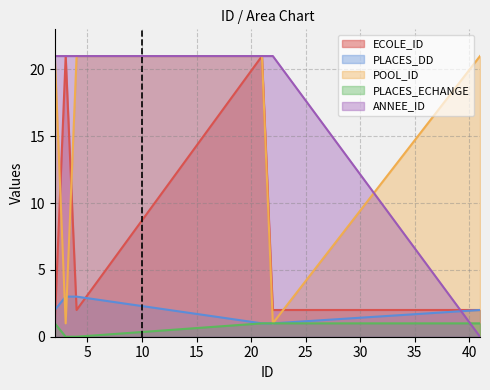

Which series ends up on top after the final intersection of ANNEE_ID and PLACES_DD?

PLACES_DD